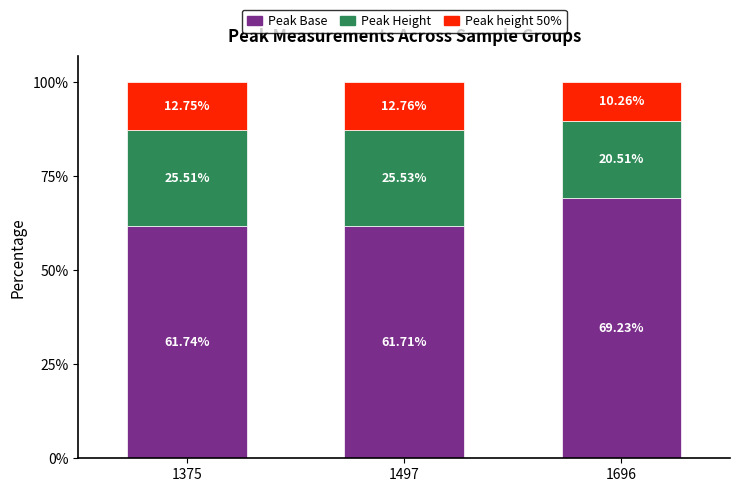

What is the total value across all series at 1375?

100.0